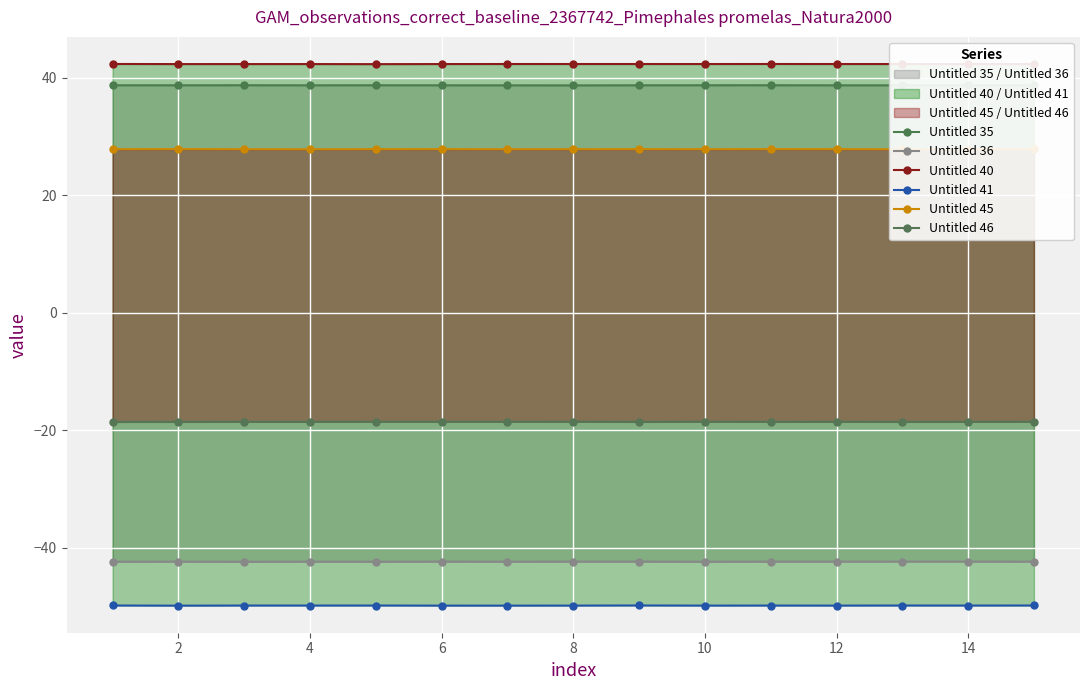

What is the sum of all Untitled 41 values?

-747.6